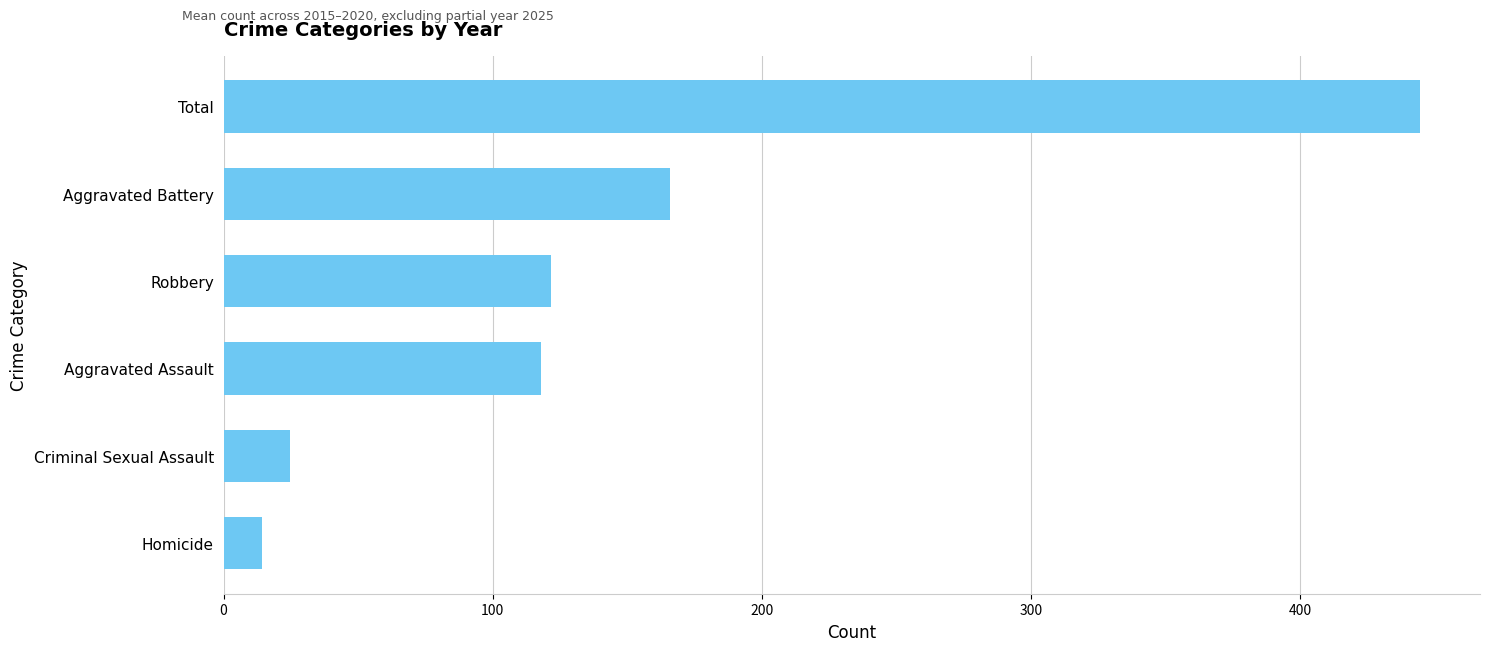

The chart shows a value of 444.5 at Total. True or false?

True